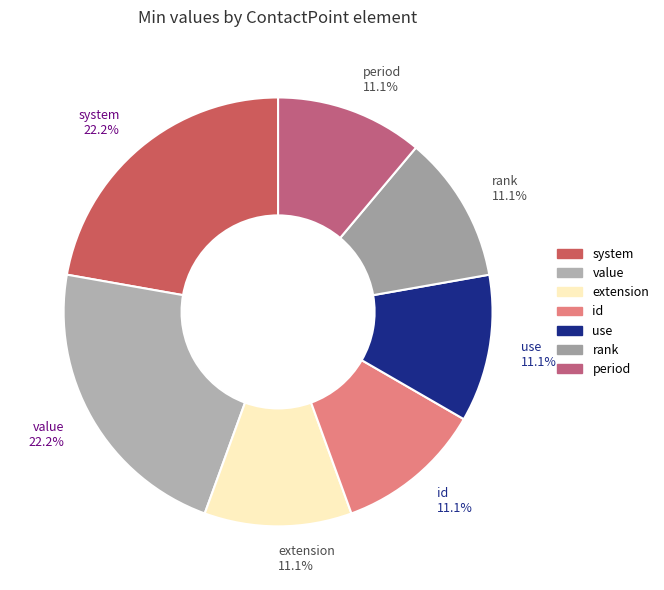

How many segments does this pie chart have?

7